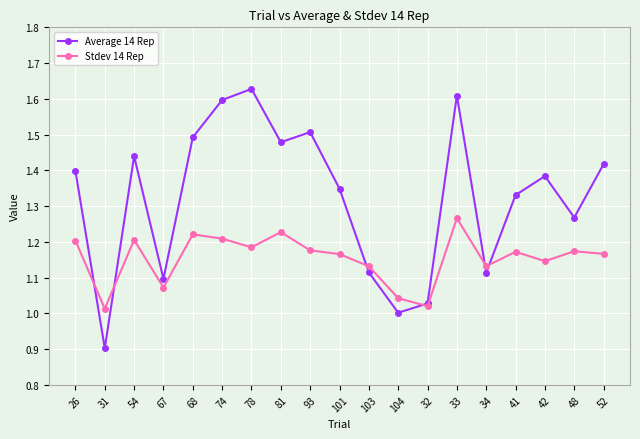

List the series in order of their peak value, lowest first.

Stdev 14 Rep, Average 14 Rep